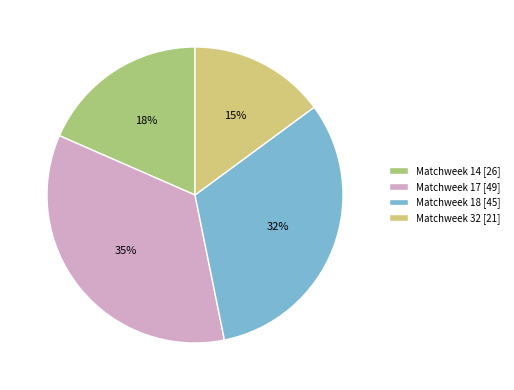

Does Matchweek 18 represent more than half of the total?

No